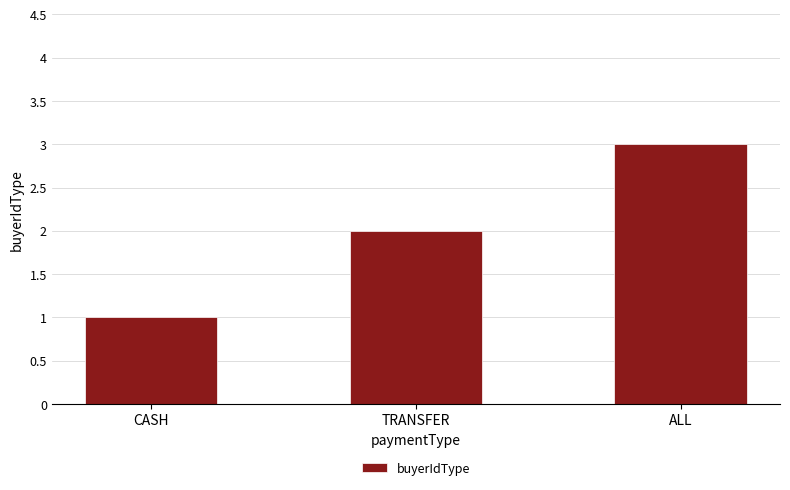

Where is the data nearest to the value 2?

TRANSFER